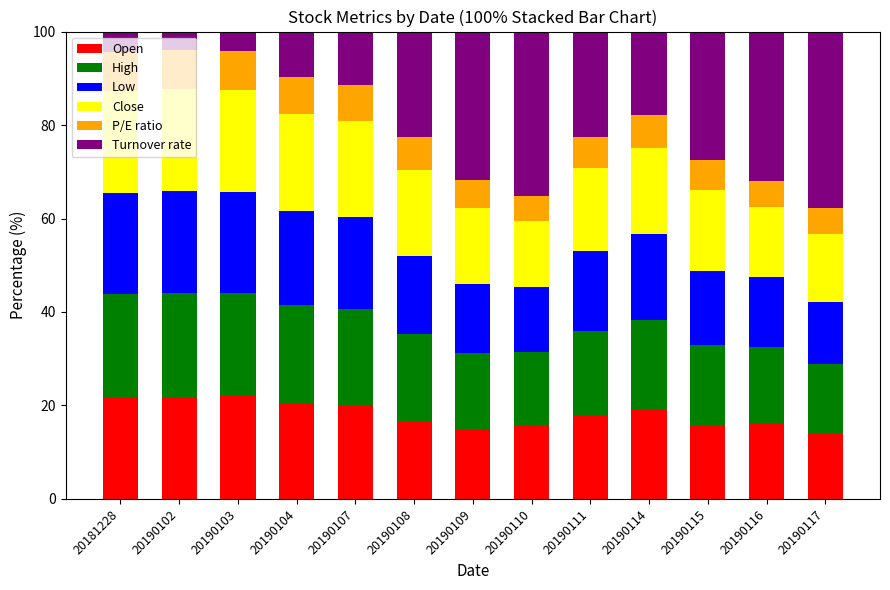

What is the total value across all series at 20190117?

100.0